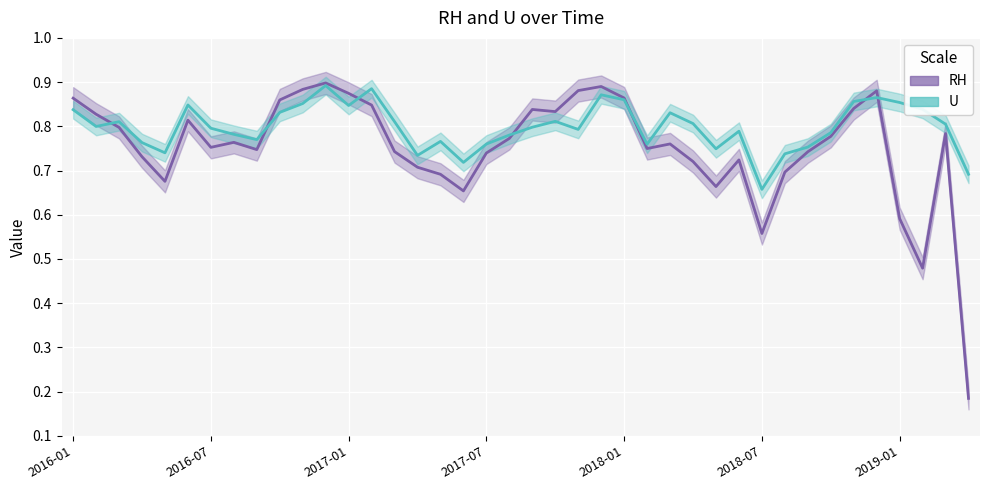

How many U values are between 0 and 1?

40